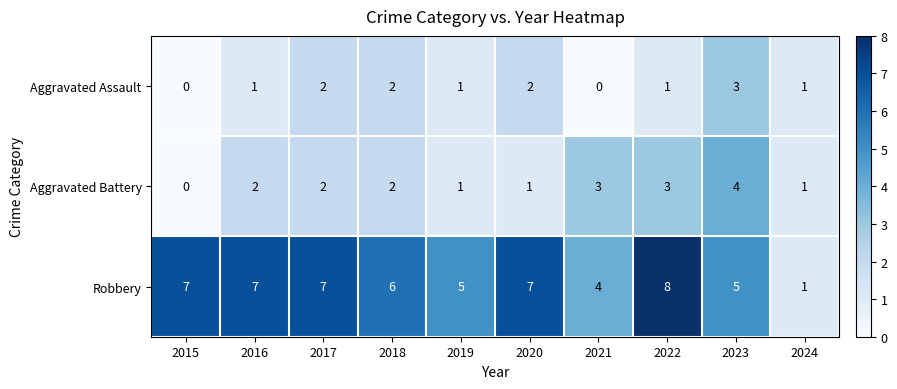

What is the maximum value shown in the chart?

8